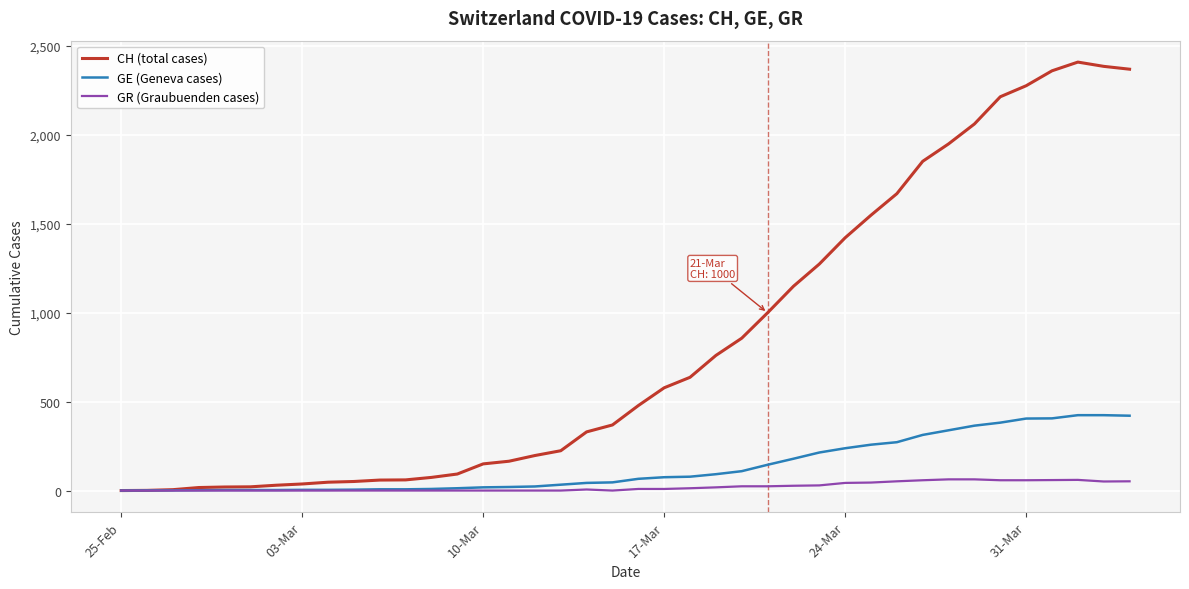

What is the average value of the CH (total cases) series?

830